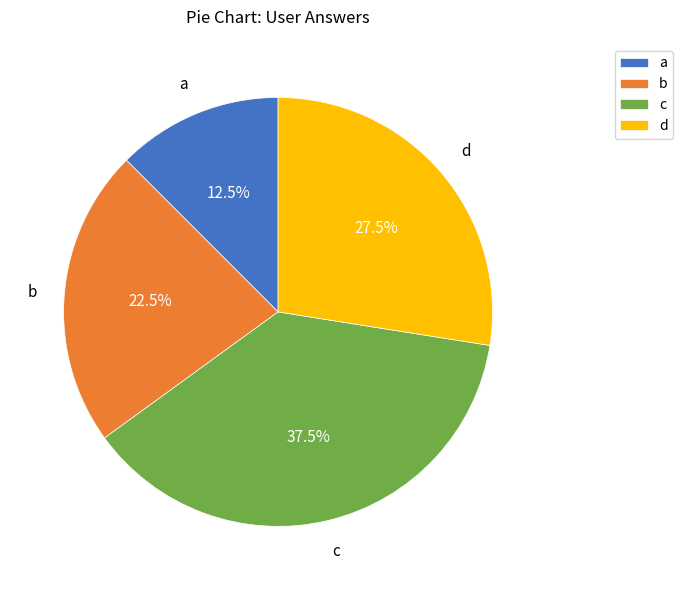

Combined, what portion of the pie is b and a?

35.0%